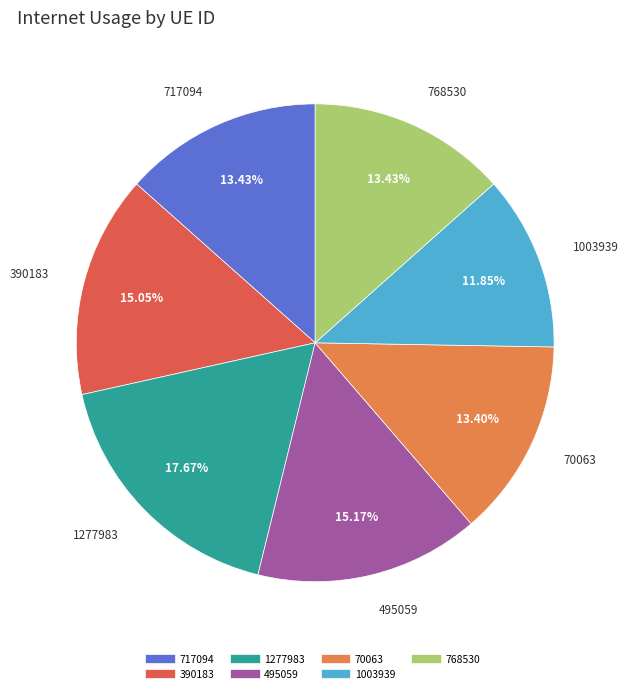

To the nearest percent, what is the difference between the largest and smallest slice percentages?

6%